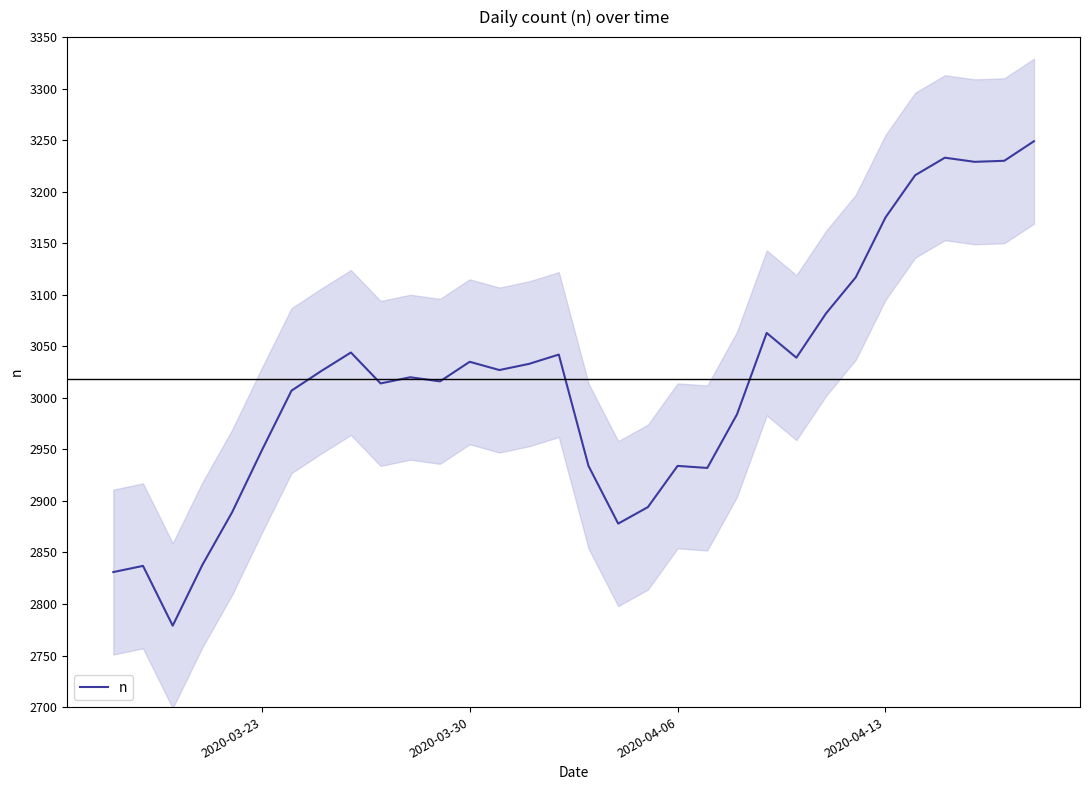

What is the minimum value for n?

2779